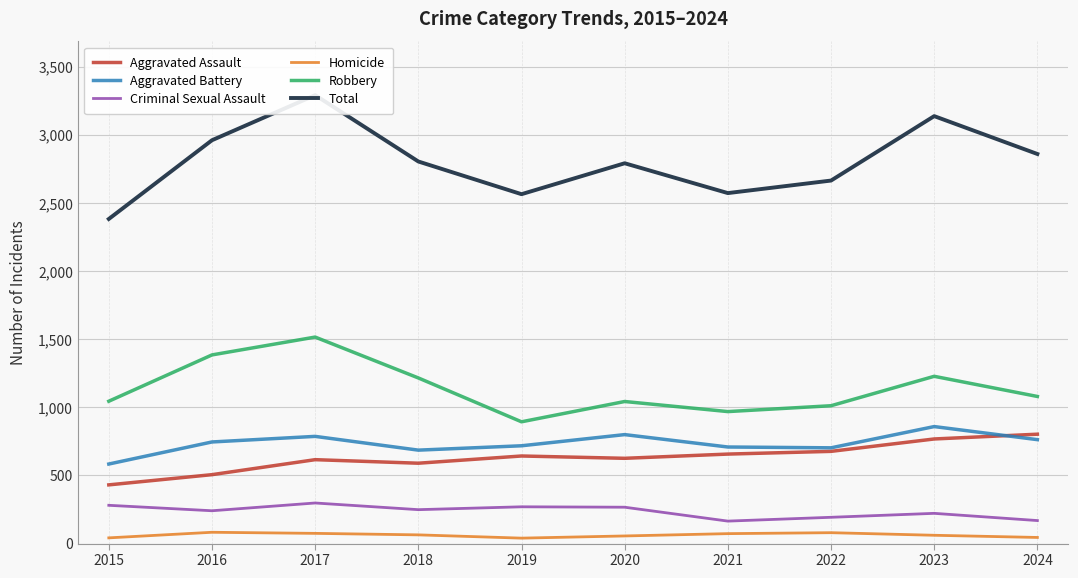

Which series has the widest spread of values?

Total